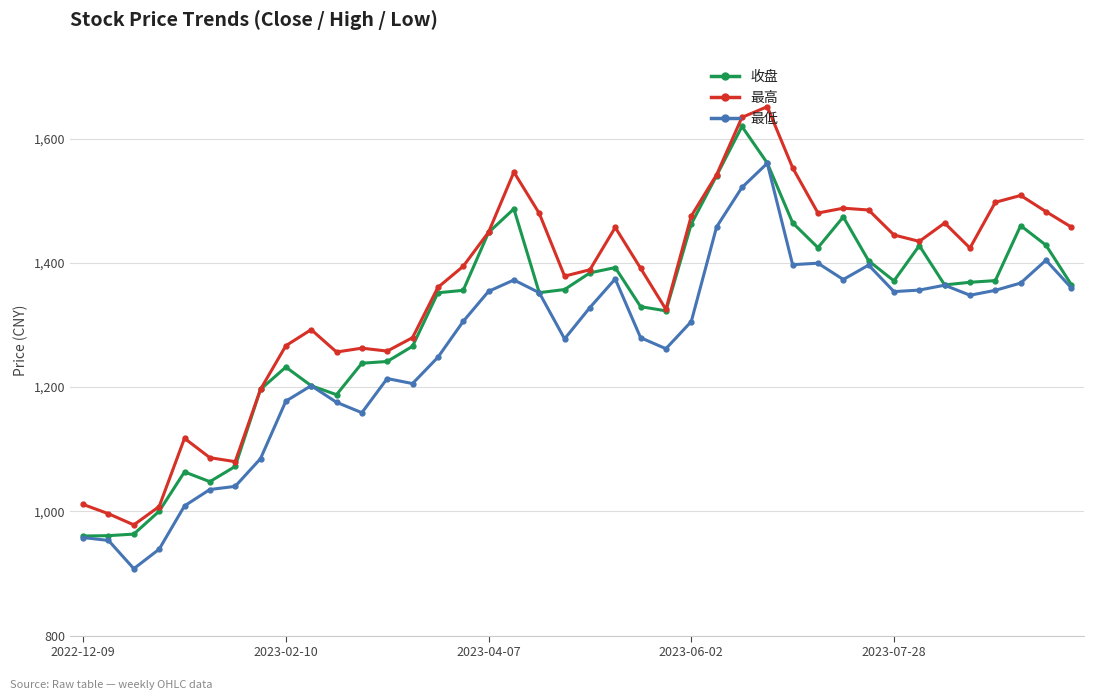

What is the lowest value of the 最低 series?

907.7